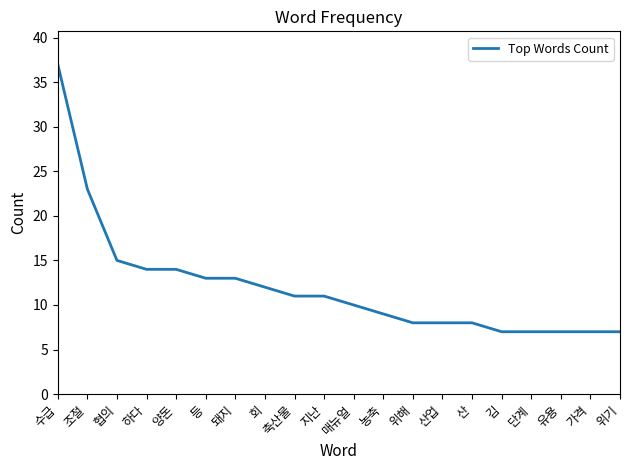

Between 양돈 and 김, which is larger?

양돈